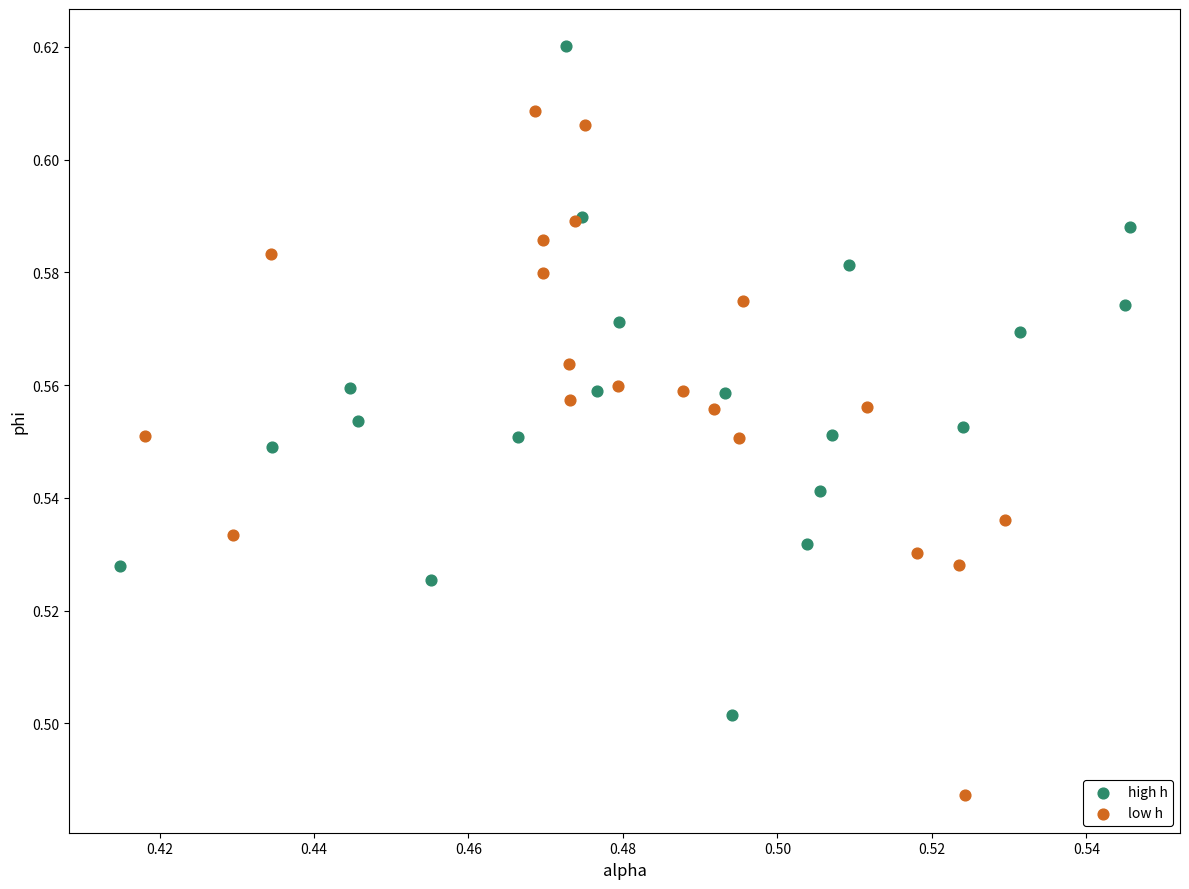

Which series contains the lowest Y value?

low h